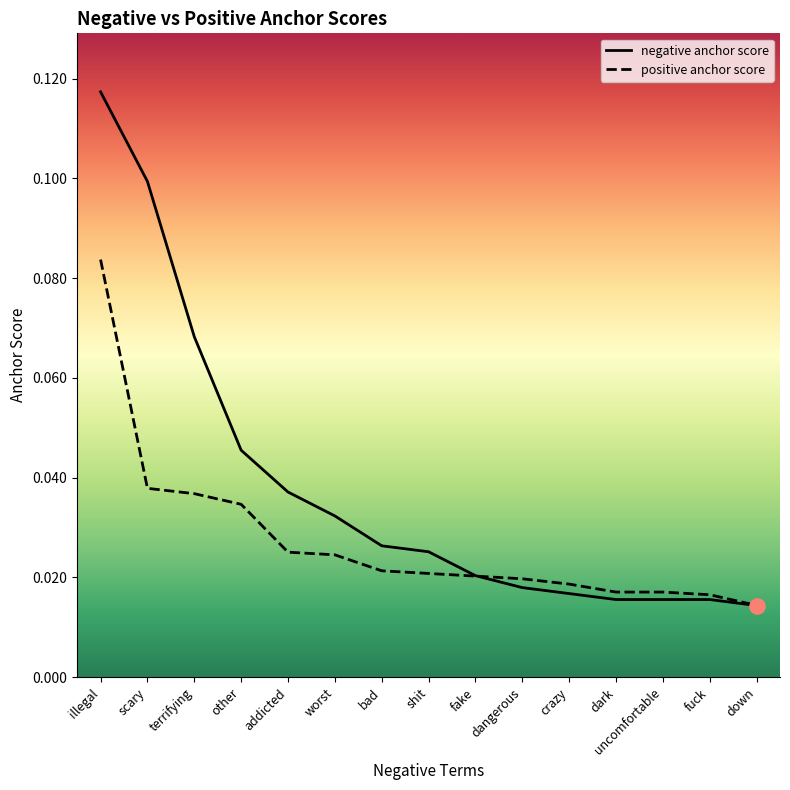

At how many categories does at least one series exceed 0?

15